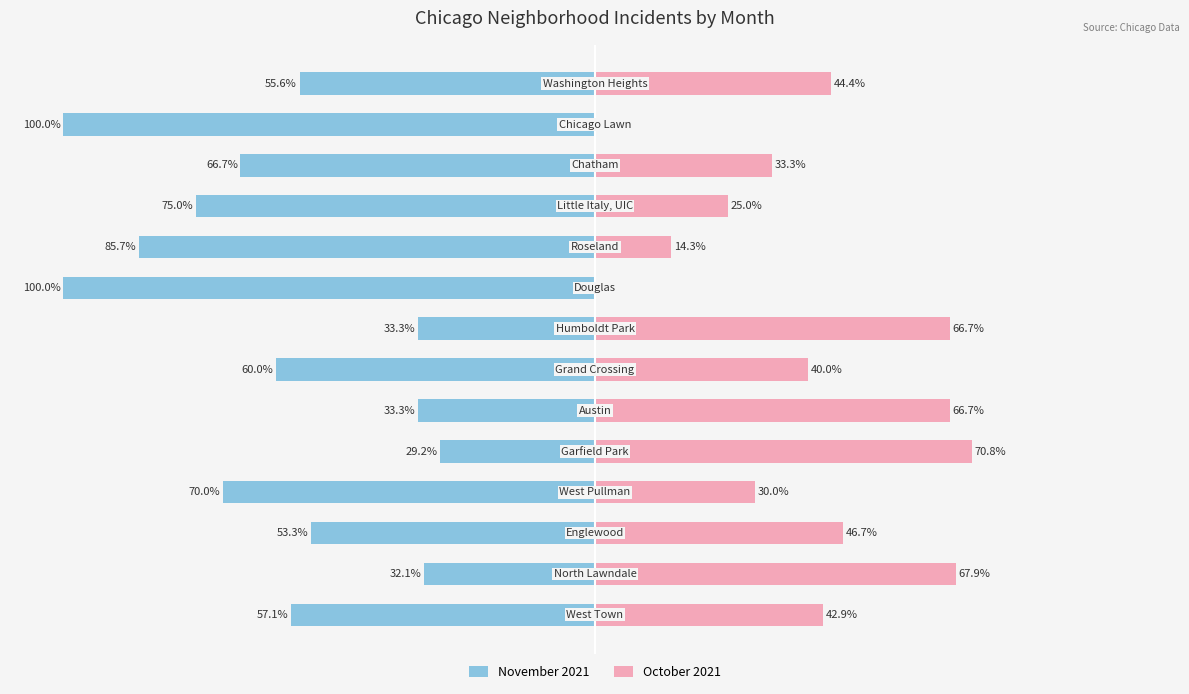

Reading left to right, list all the values displayed in this chart.

November 2021: -57.1	-32.1	-53.3	-70.0	-29.2	-33.3	-60.0	-33.3	-100.0	-85.7	-75.0	-66.7	-100.0	-55.6
October 2021: 42.9	67.9	46.7	30.0	70.8	66.7	40.0	66.7	0.0	14.3	25.0	33.3	0.0	44.4